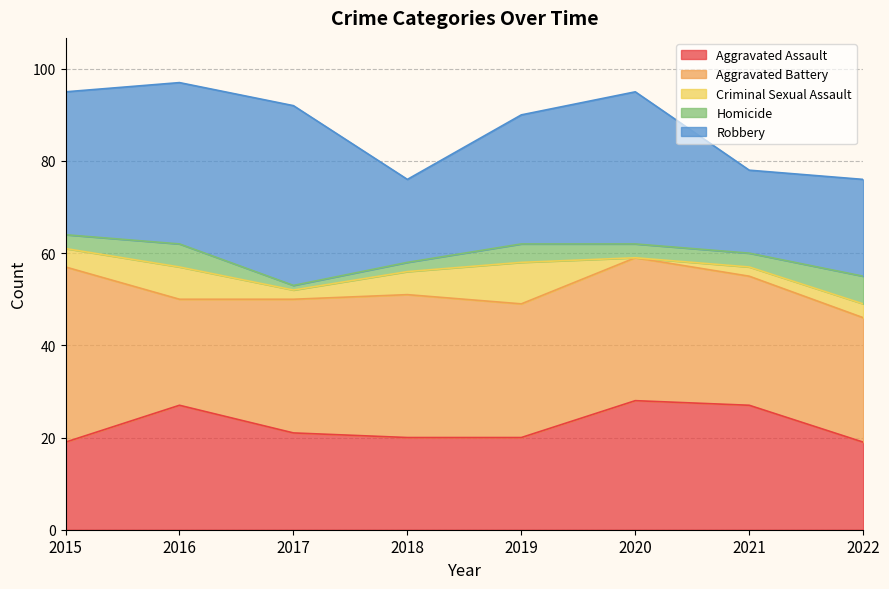

The value of Aggravated Assault at 2022 is 30. True or false?

False